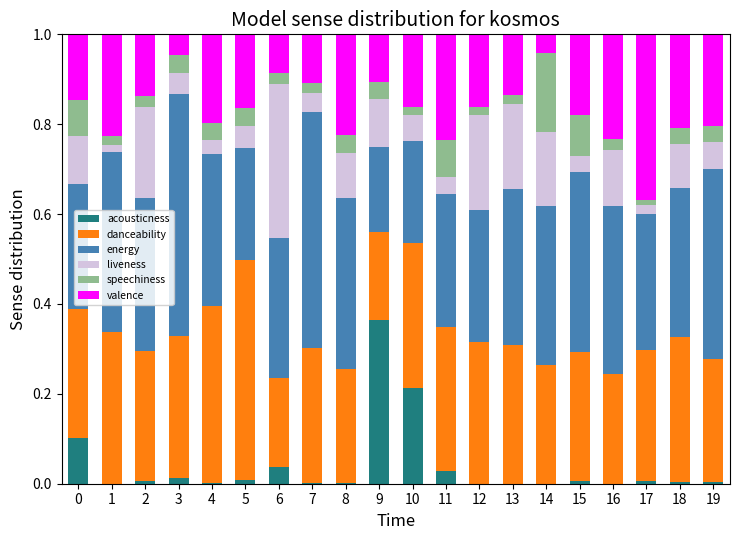

The acousticness series shows 0.0 at 6. True or false?

True